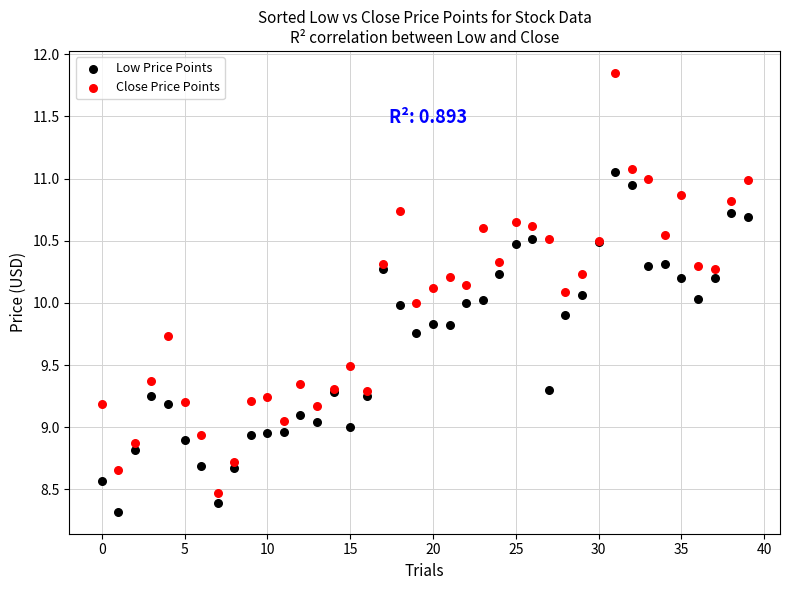

Which series has the largest Y range (max minus min)?

Close Price Points